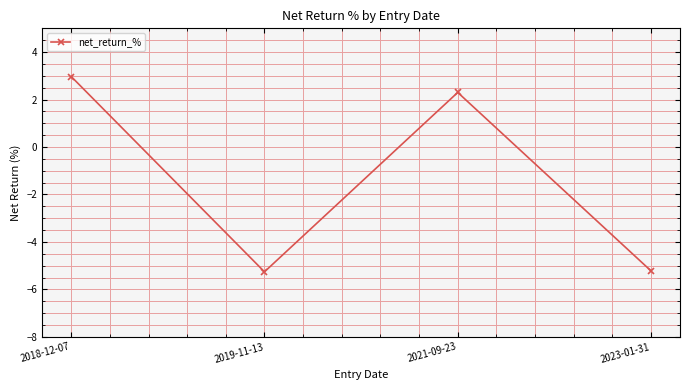

Where does the data first go above 2?

2018-12-07